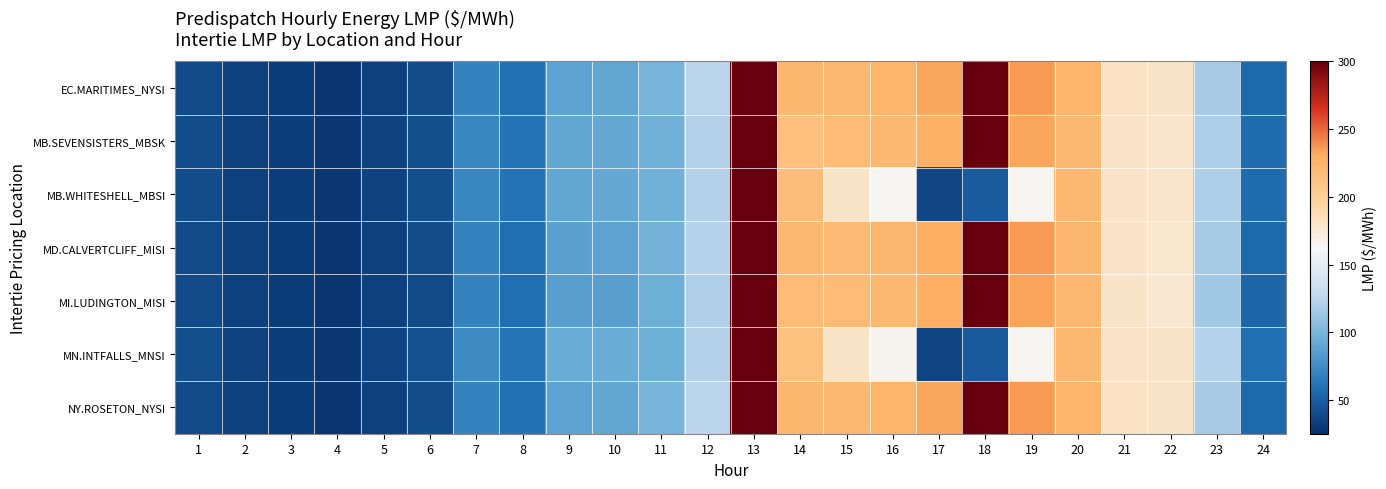

Between 1 and 20, which series saw the biggest shift?

EC.MARITIMES_NYSI